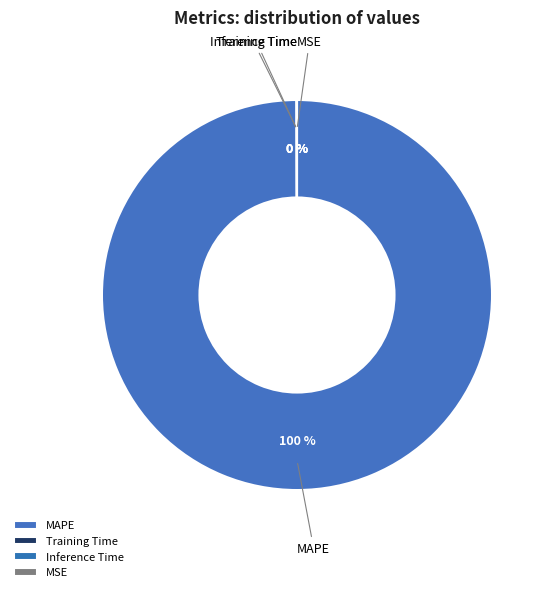

What percentage is the MAPE slice, to the nearest percent?

100%